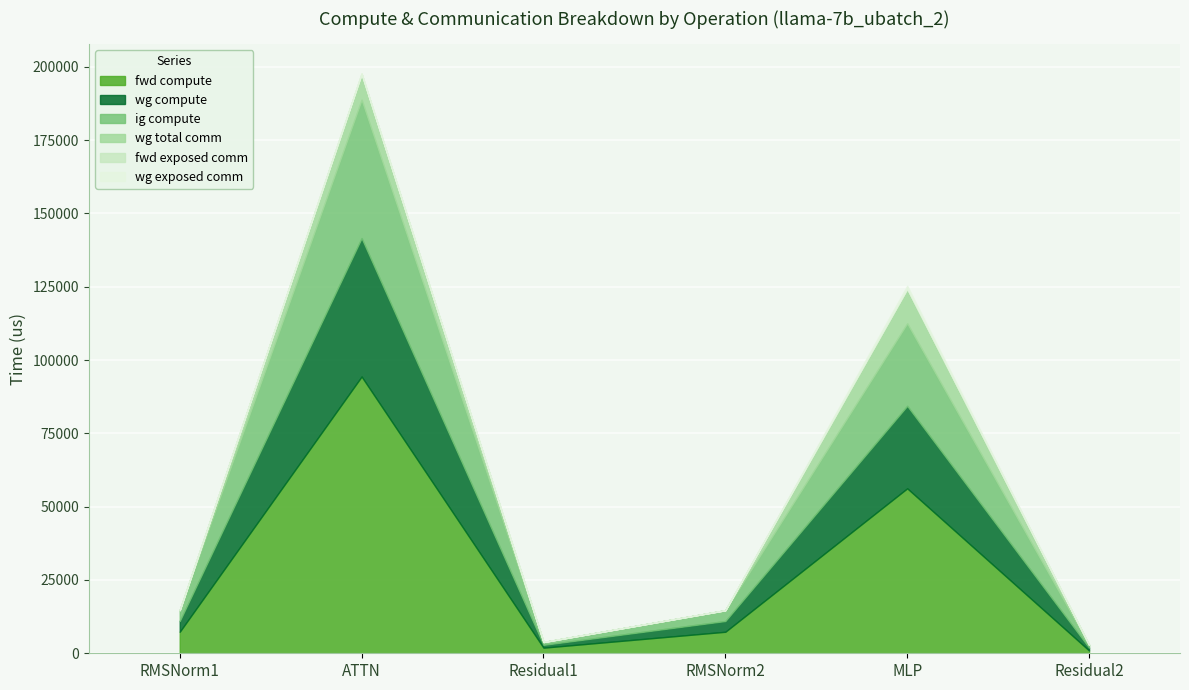

In wg compute, how many points are lower than both neighbors (excluding endpoints)?

1